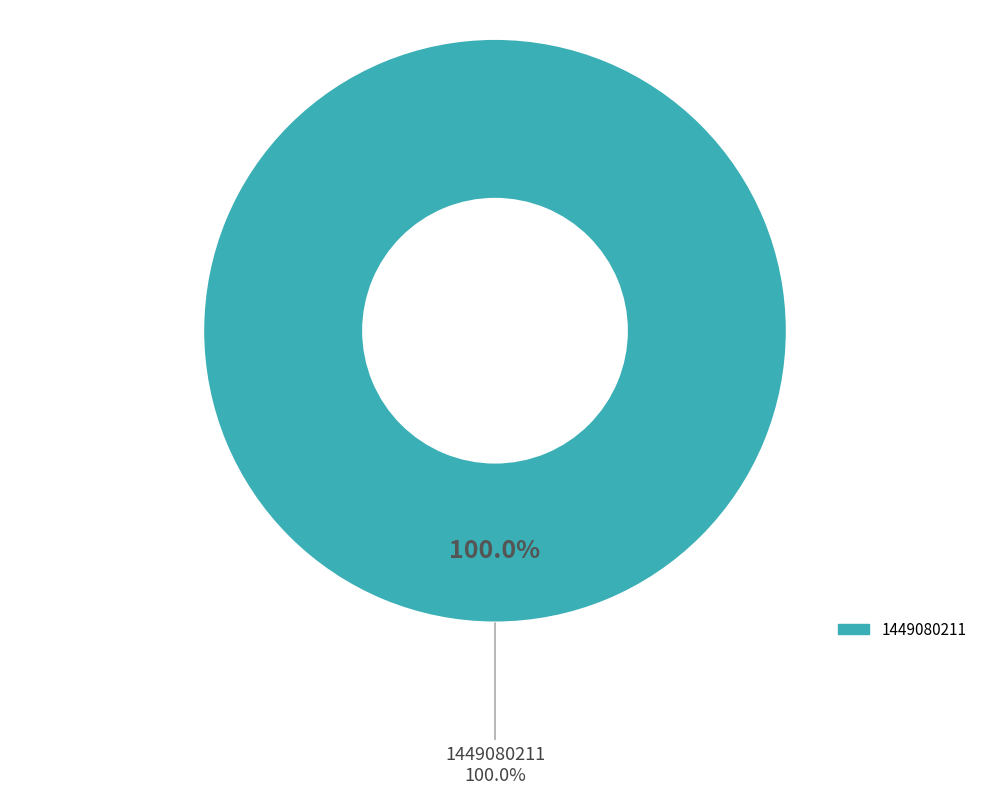

Count the number of slices in the pie.

2